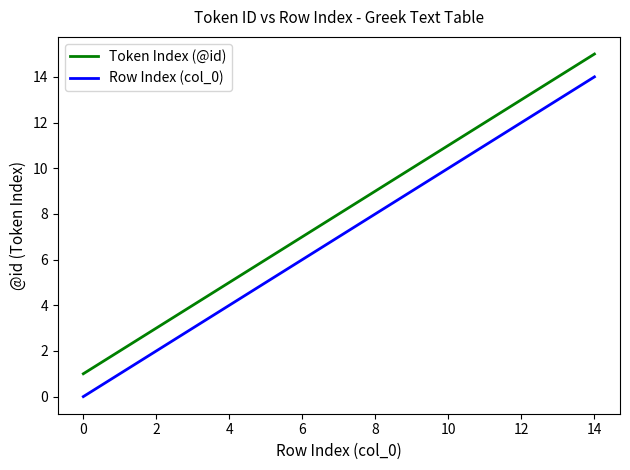

Which series has the largest total across all categories?

Token Index (@id)